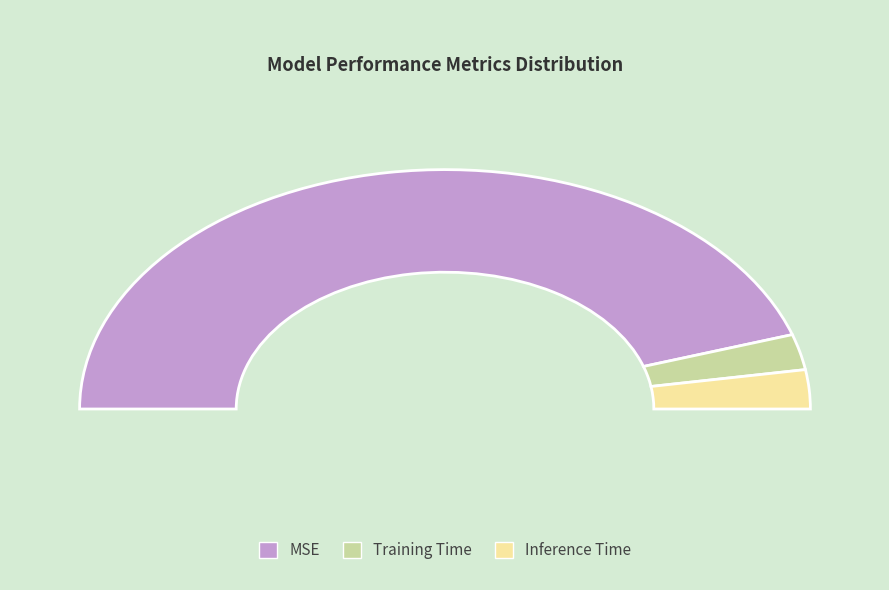

Do Training Time and Inference Time together represent more than half of the pie?

No